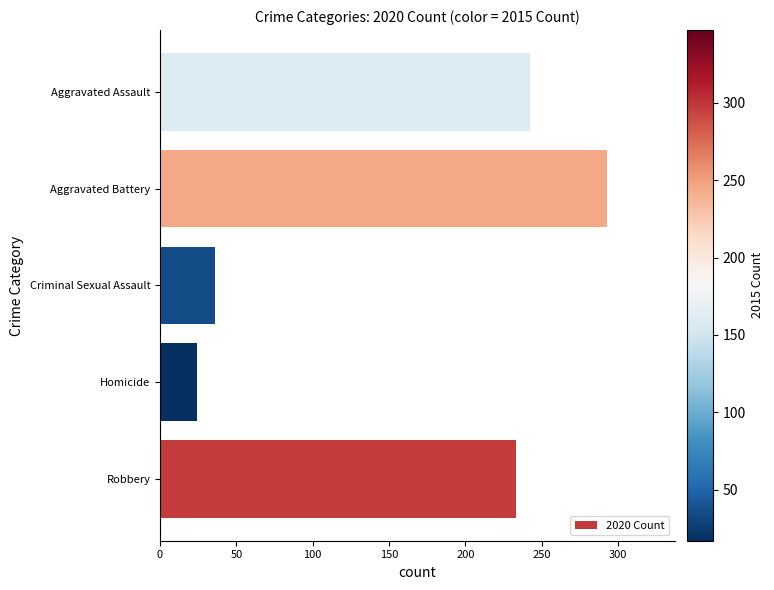

Read the value at Aggravated Battery, to the nearest 50.

300